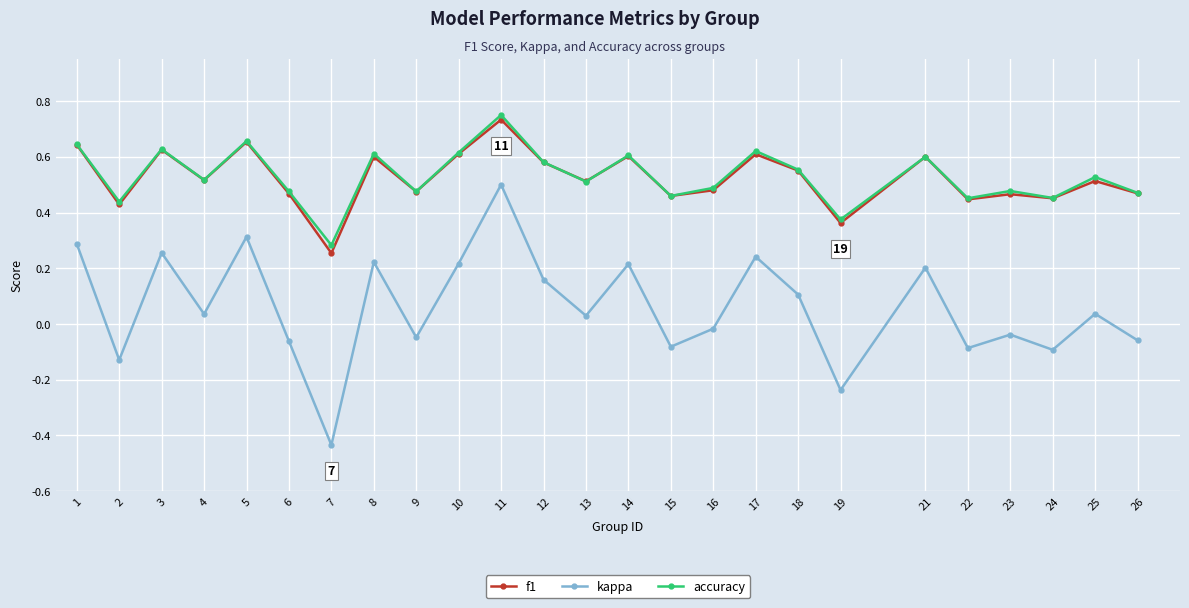

True or false: f1 and kappa cross at least once.

False